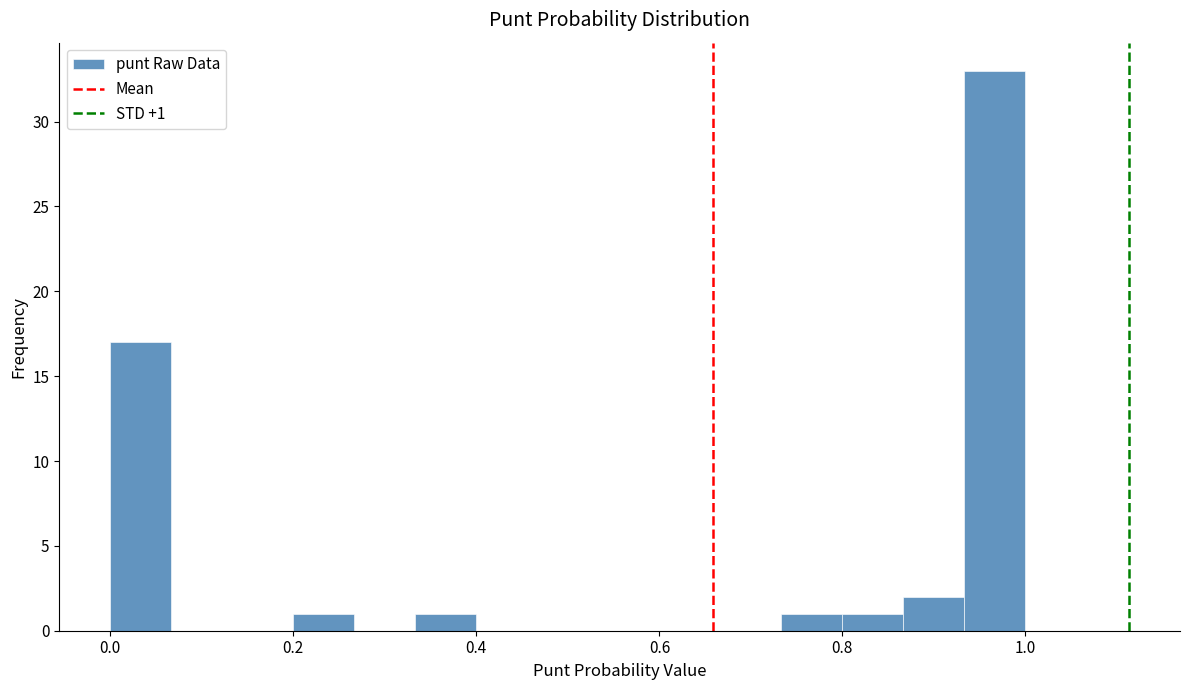

Around what value on the x-axis is the tallest bar? Give the approximate position of its centre, as read against the axis.

0.96